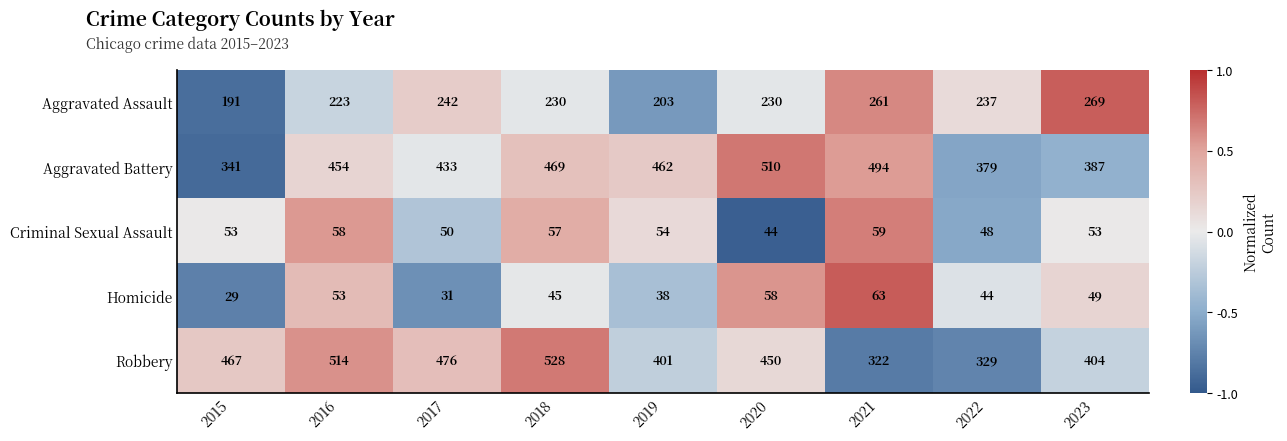

What is the difference between the Robbery values at 2018 and 2017?

52